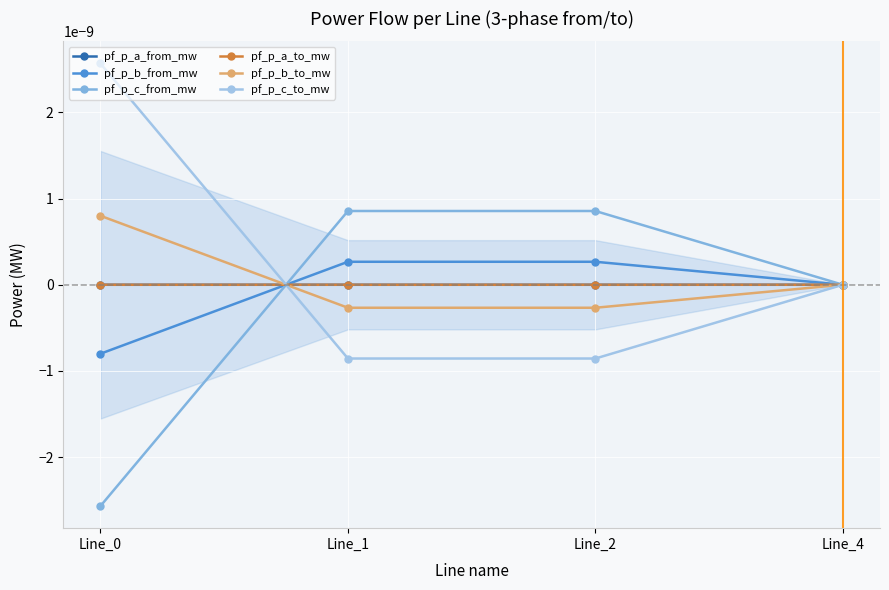

True or false: pf_p_a_from_mw has more than 0 interior local peaks.

False